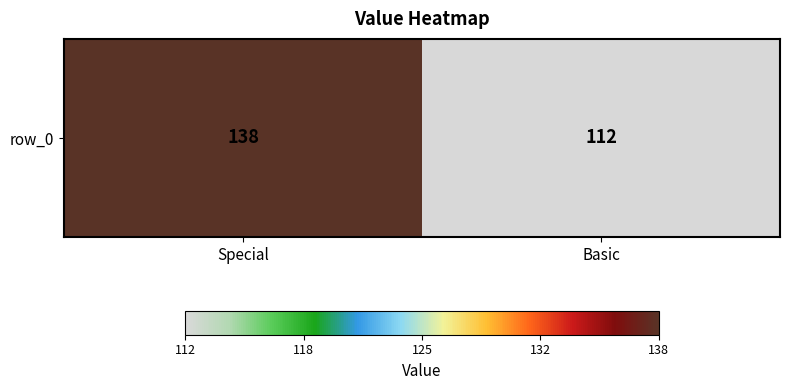

What is the sum of all values?

250